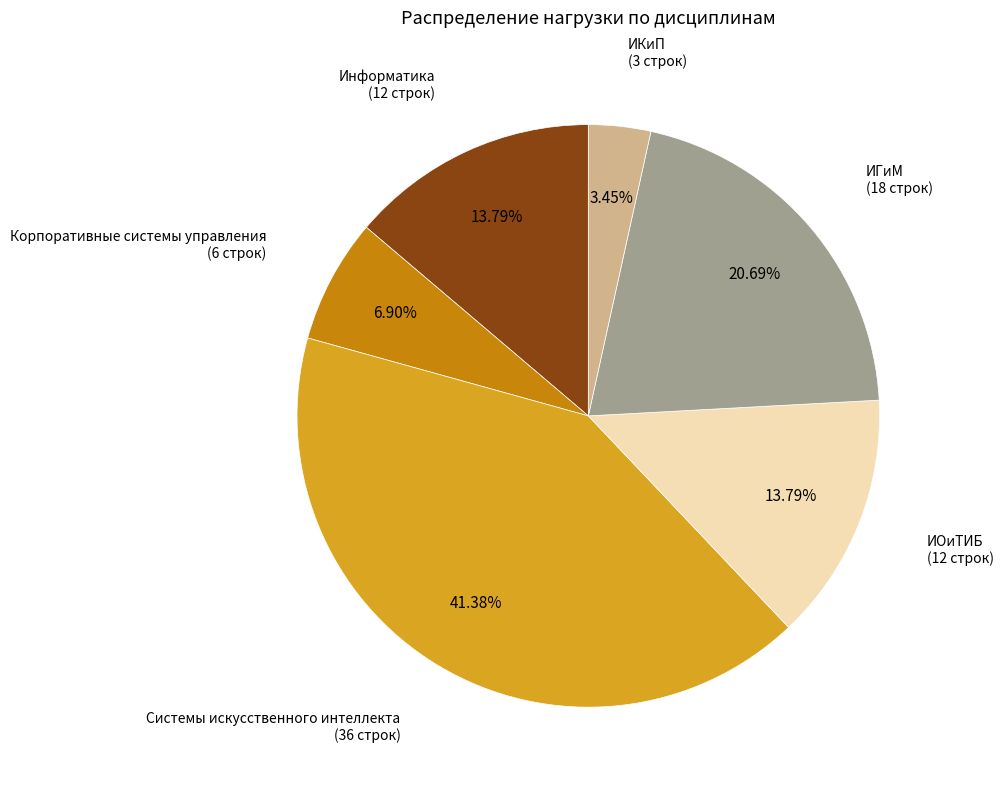

Does any single category account for the majority?

No